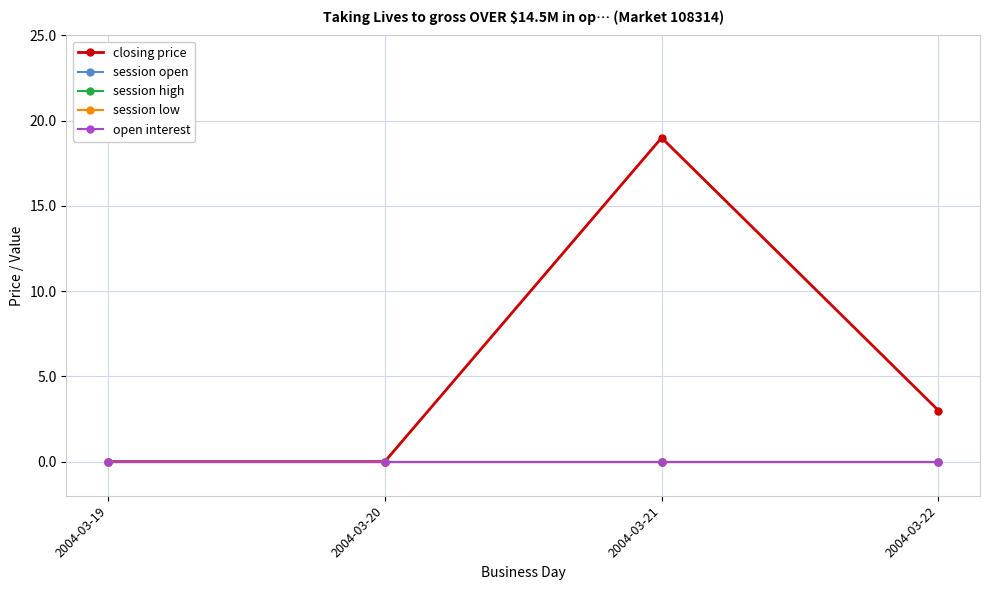

True or false: session high has more than 0 interior local peaks.

False